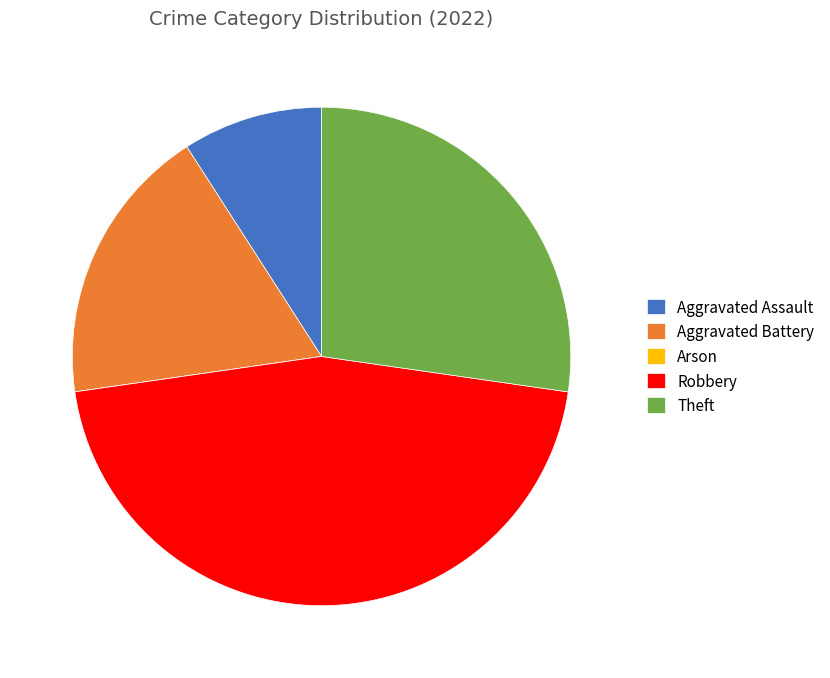

Is it true that Aggravated Battery is 7% of the pie?

False